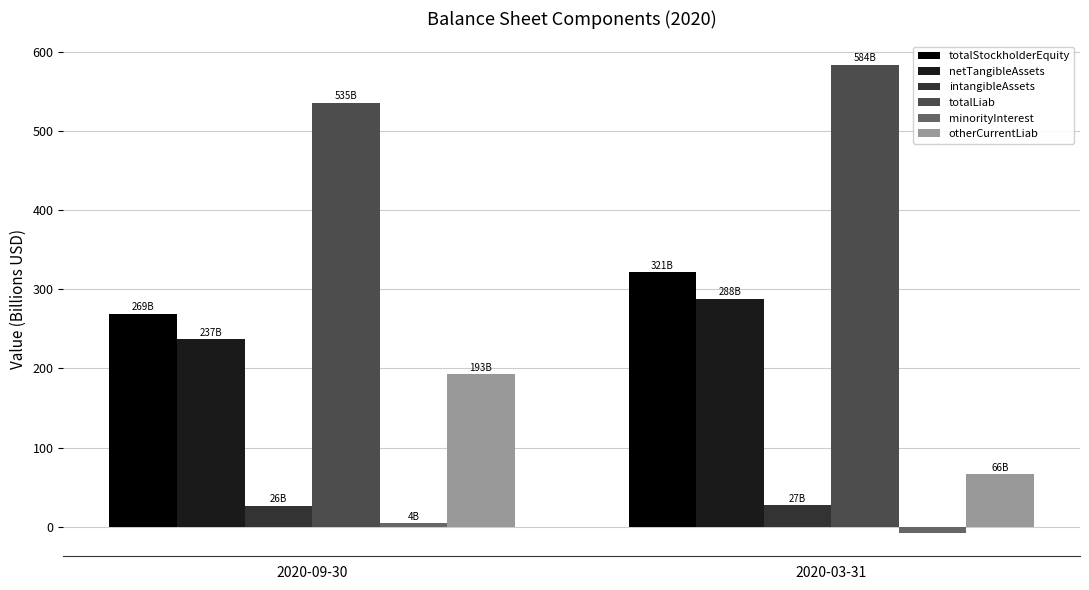

Is it true that minorityInterest equals 4.3 at 2020-09-30?

True